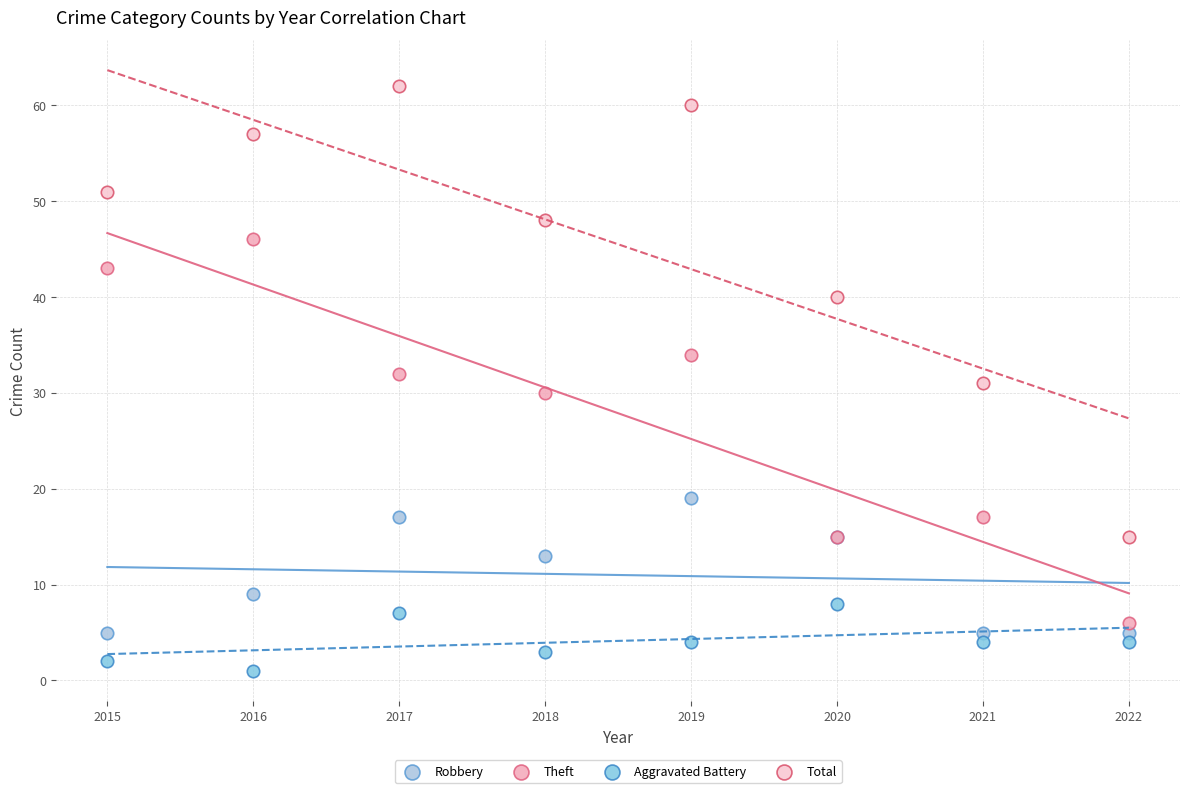

Which series reaches the maximum Y coordinate?

Total